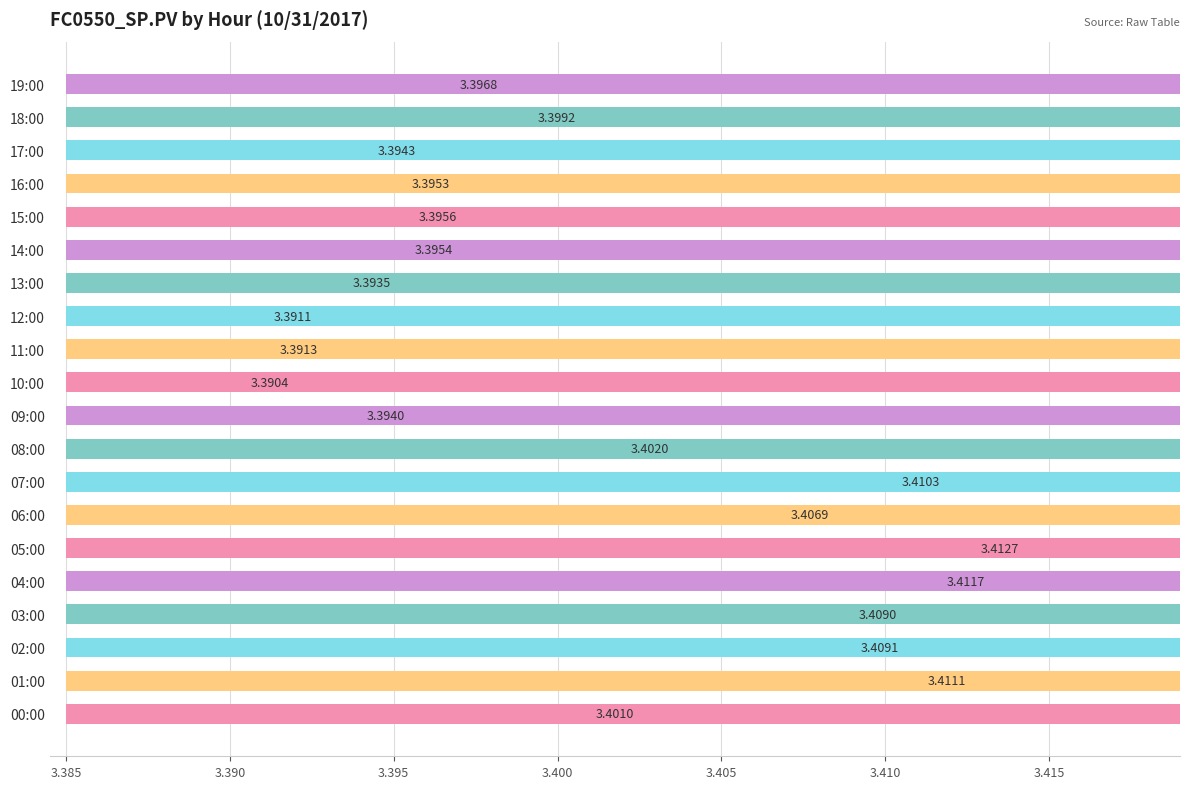

True or false: the data shows 3.4 at 14:00.

True